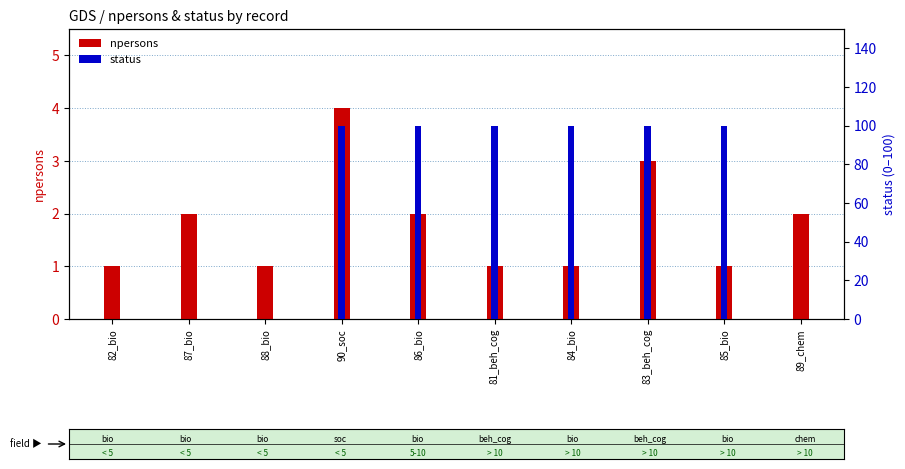

What is the total value across all series at 90_soc?

104